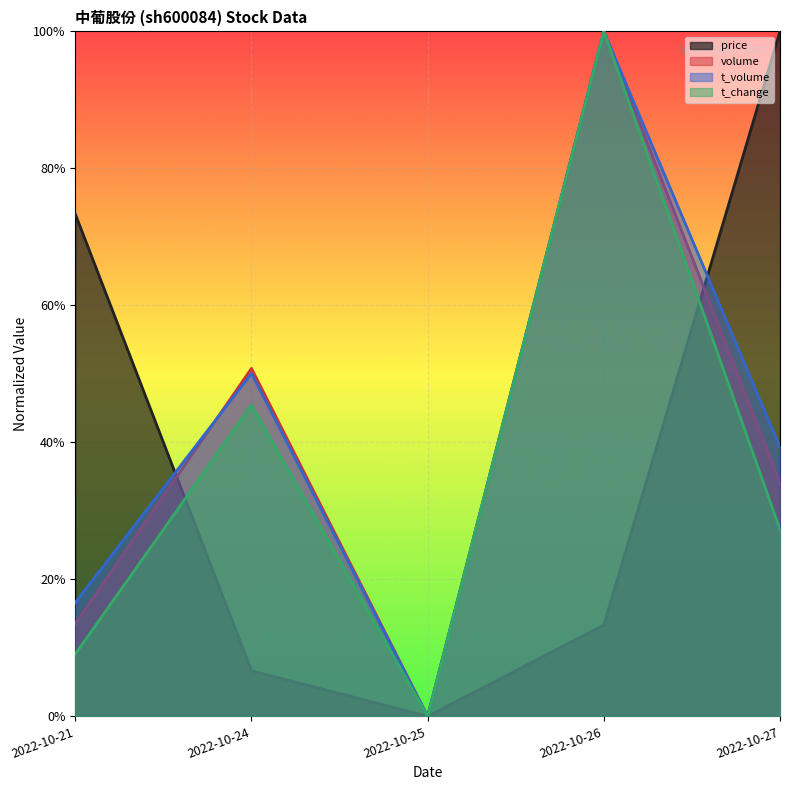

What are all the series names shown in the legend?

price, volume, t_volume, t_change